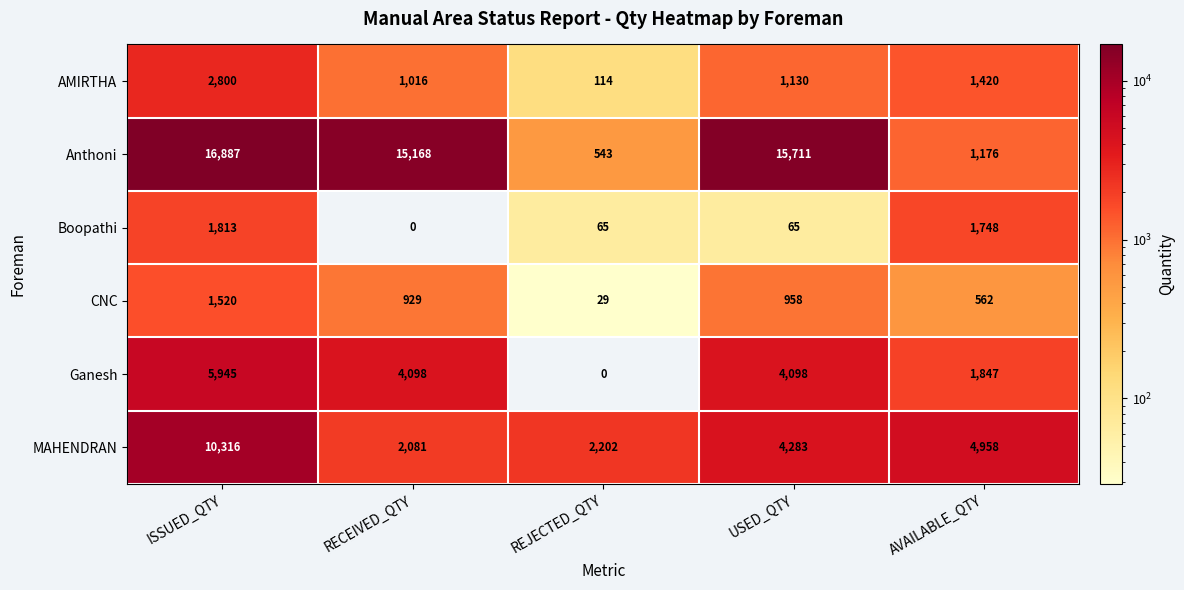

Count the number of data series in this chart.

6